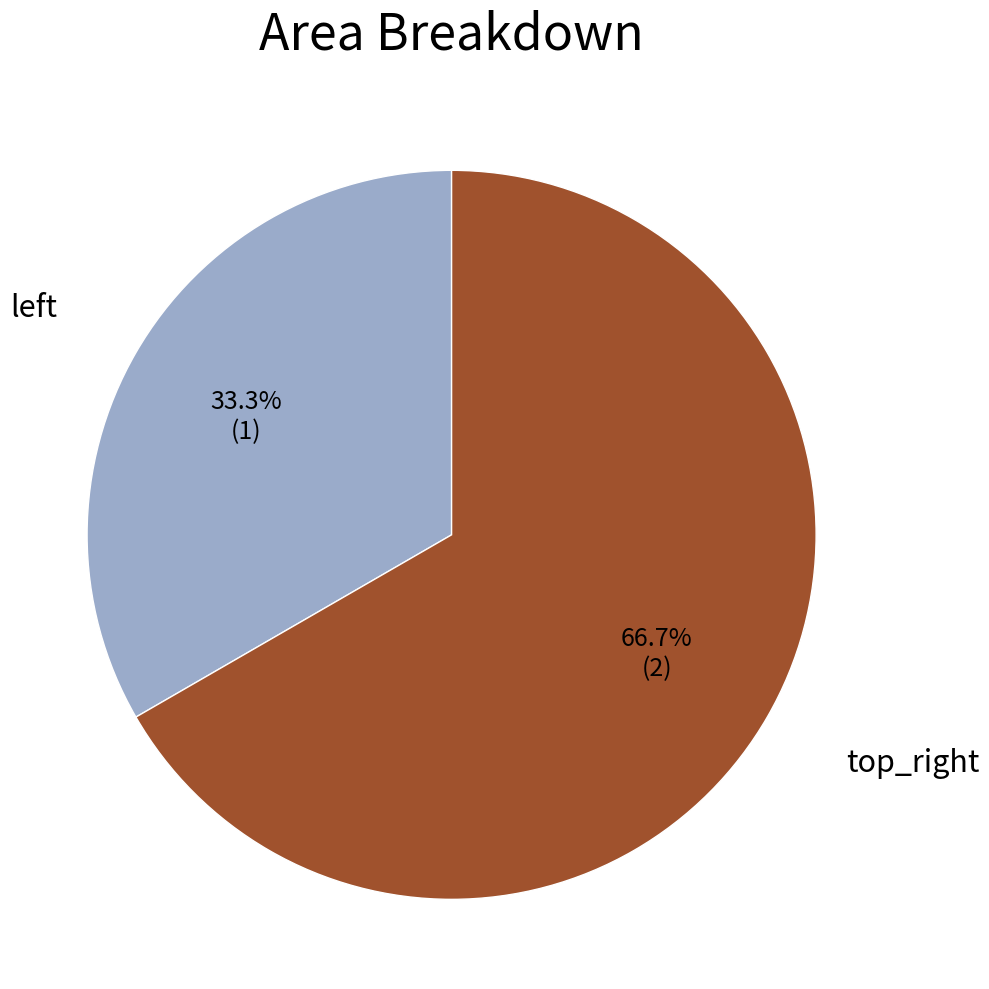

Is there a majority slice in this chart?

Yes